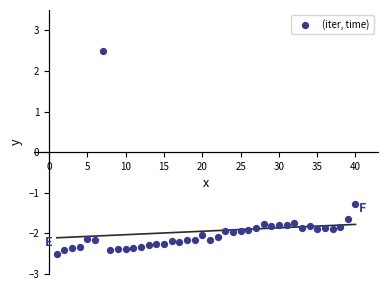

What Y value in the scatter plot is closest to 0?

-1.3